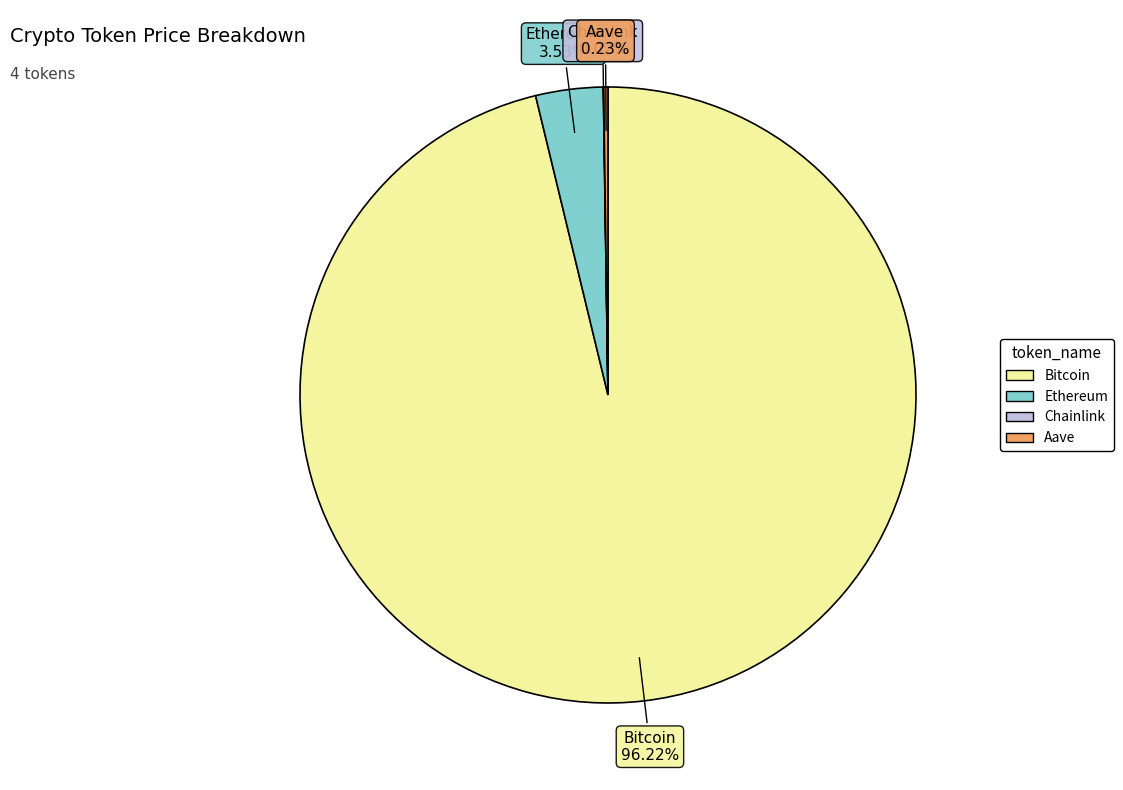

Between Ethereum and Bitcoin, which is larger?

Bitcoin